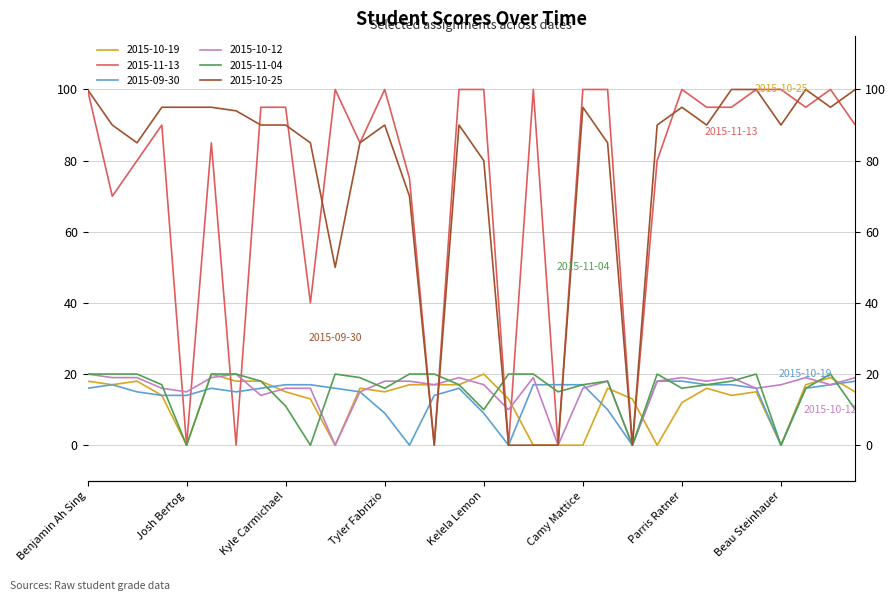

Where is the first local minimum for 2015-10-12?

Josh Bertog